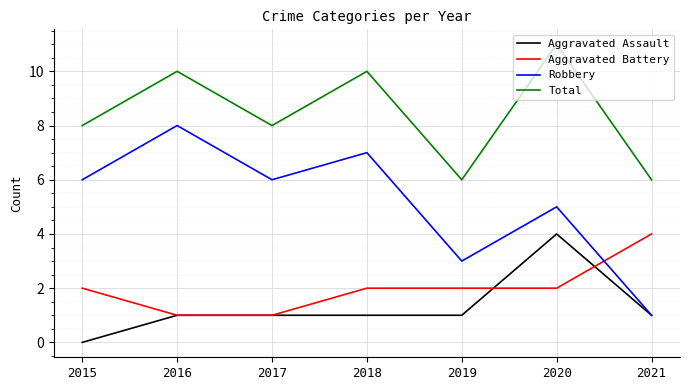

The Aggravated Battery series shows 1 at 2020. True or false?

False